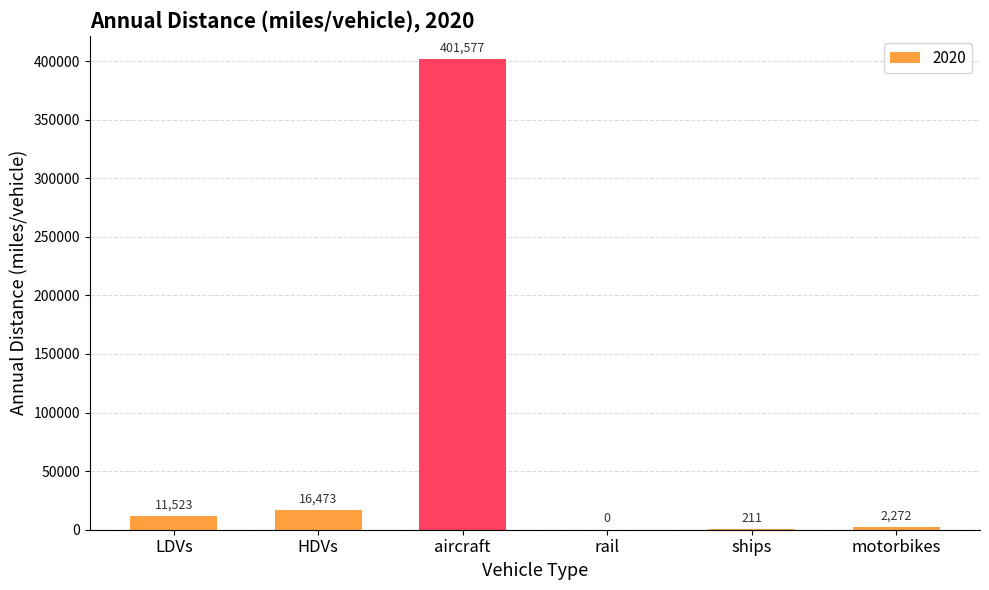

Count the number of data series in this chart.

1